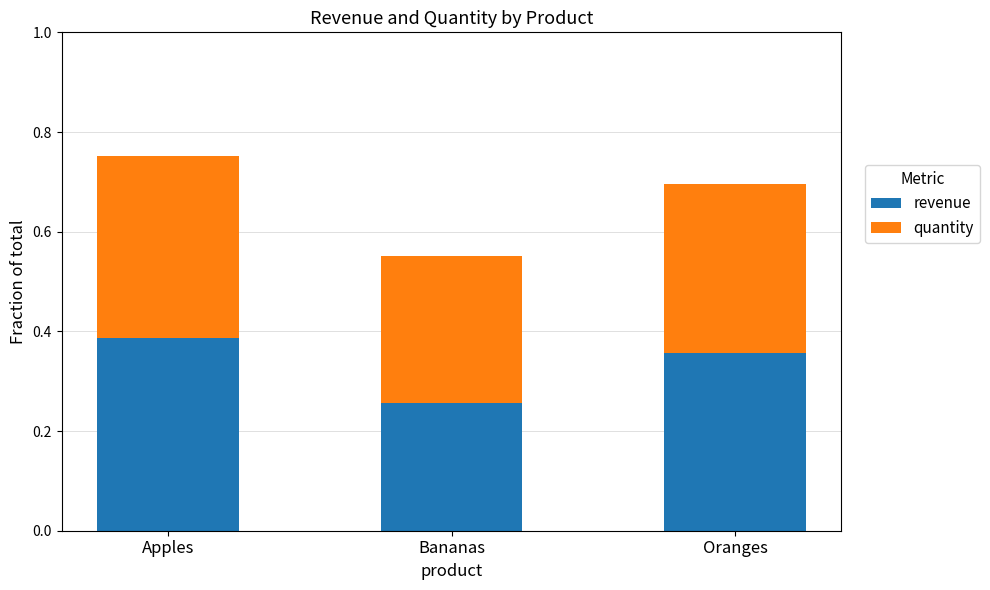

Where is revenue nearest to the value 0?

Bananas